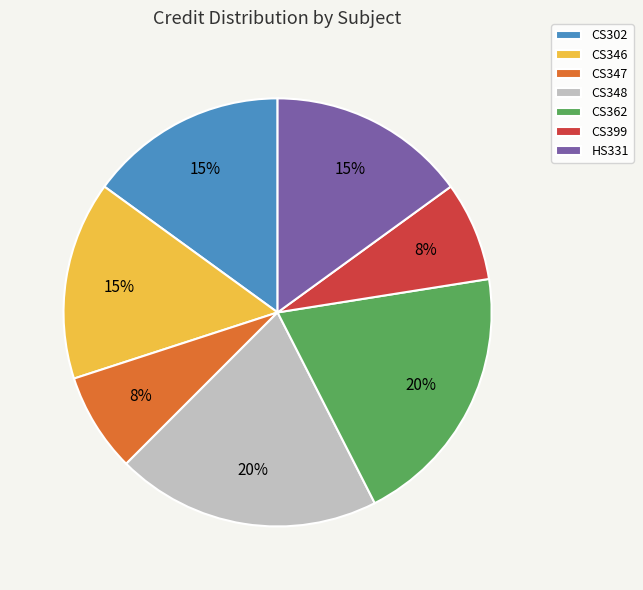

Does CS346 represent more than half of the total?

No